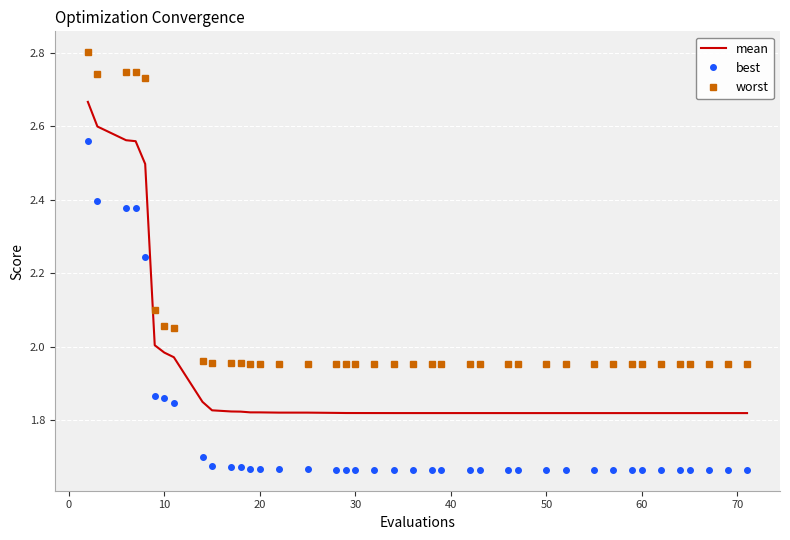

Which series has the largest total across all categories?

worst